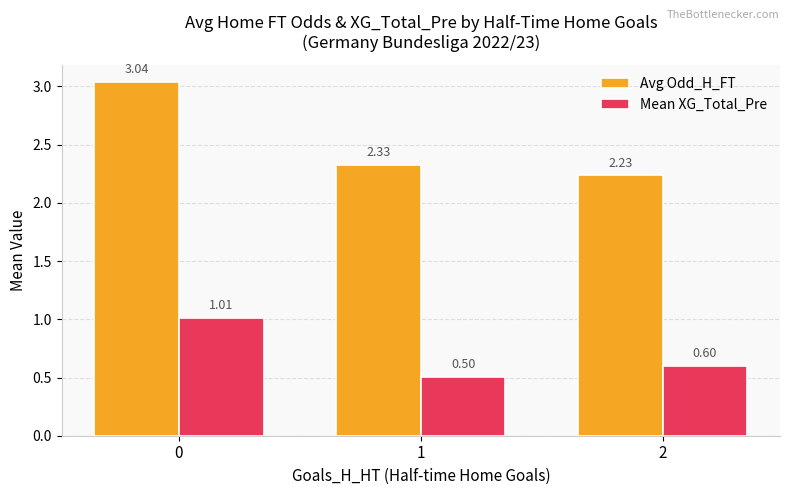

What are all the series names shown in the legend?

Avg Odd_H_FT, Mean XG_Total_Pre